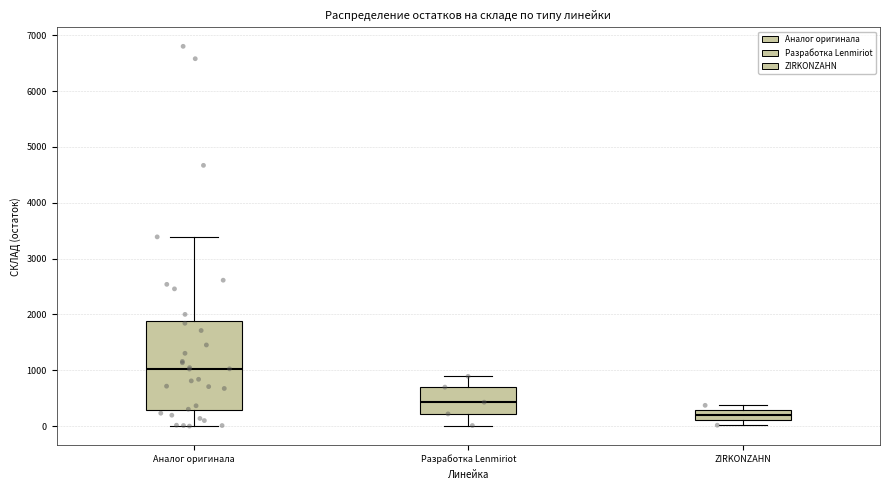

Which box has the lowest median line?

ZIRKONZAHN